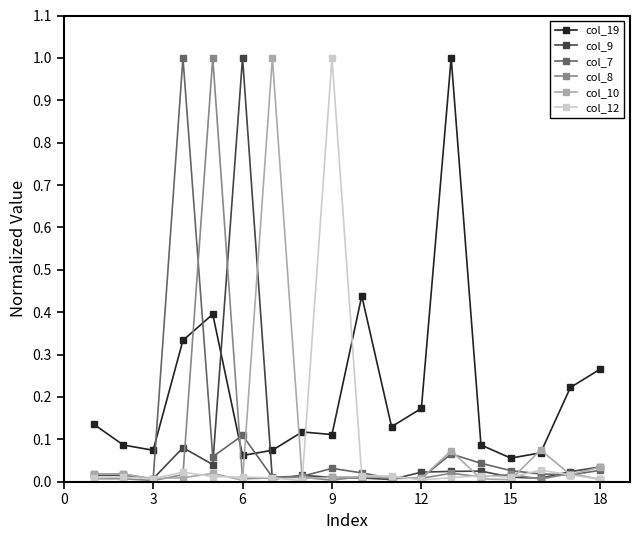

What is the maximum value shown in the chart?

1.0